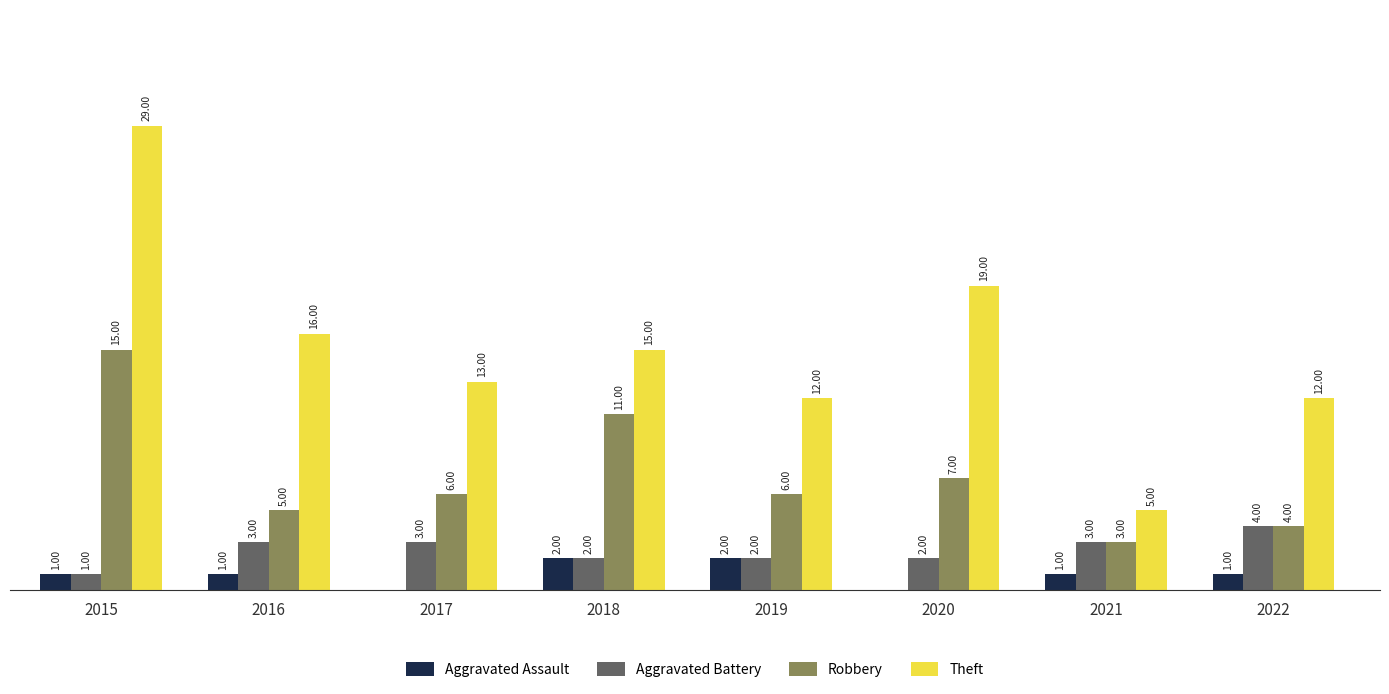

Between 2016 and 2020, which series saw the biggest shift?

Theft